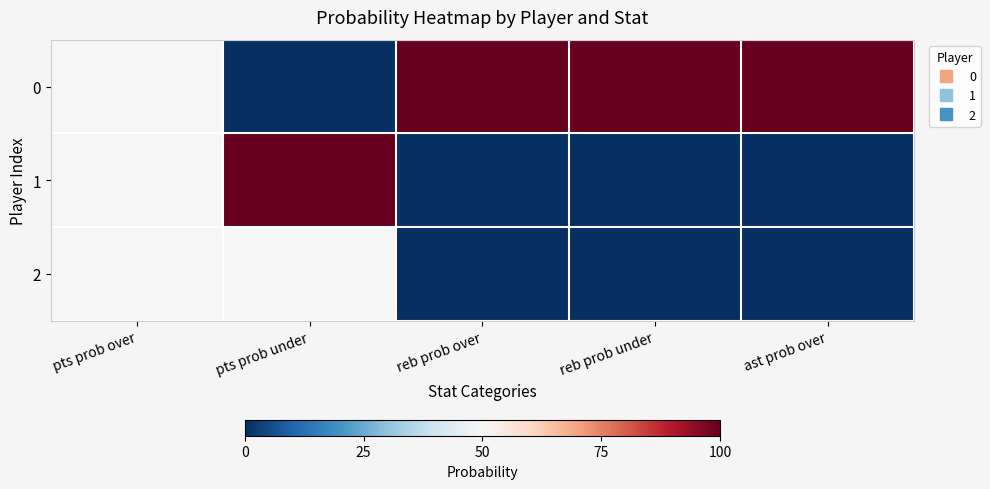

What is the greatest value displayed?

100